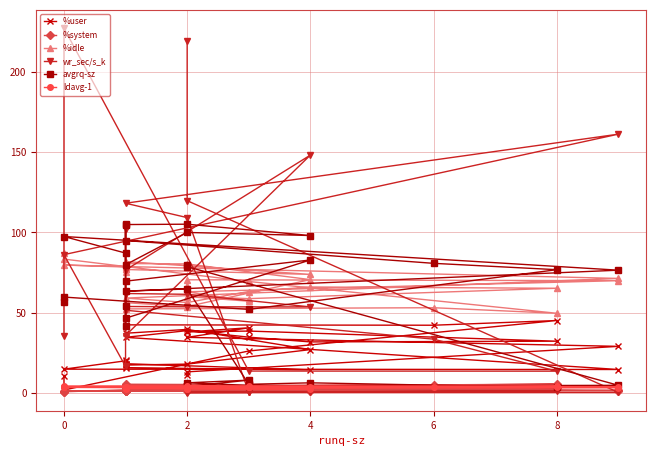

True or false: %user has more than 0 points higher than both neighbors.

True